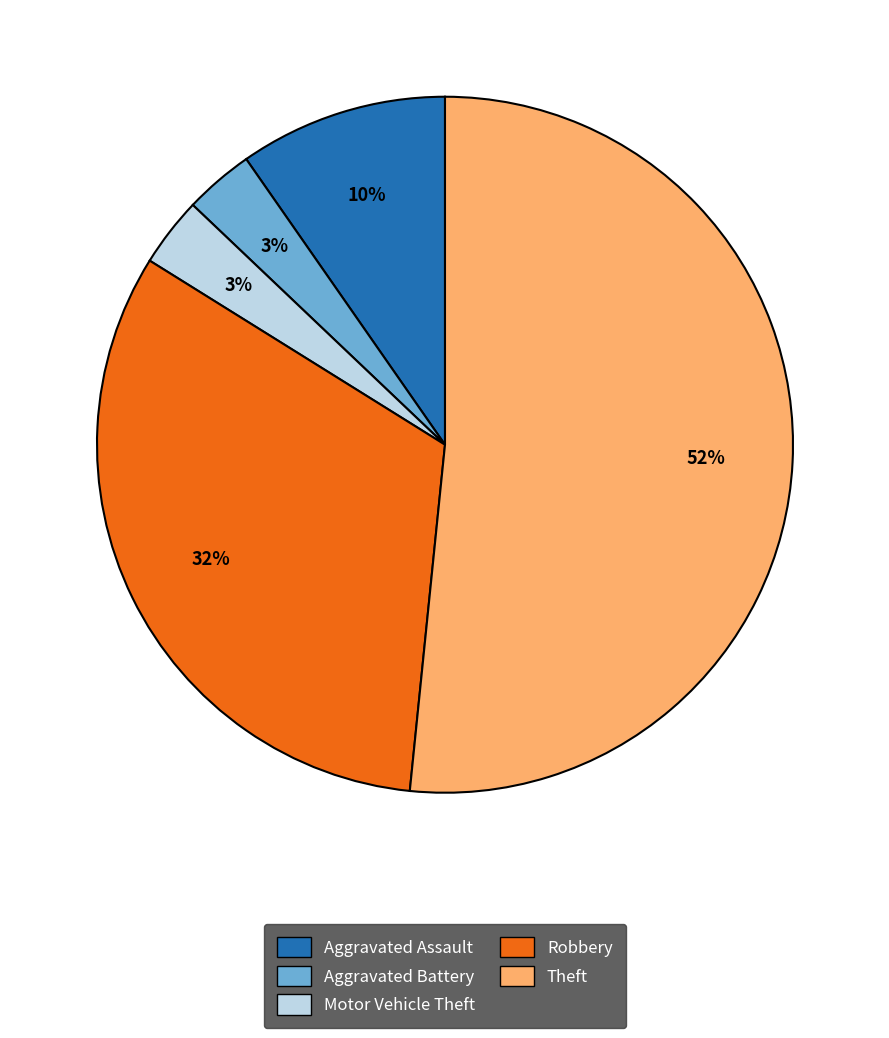

To the nearest percent, what is the average slice percentage?

20%